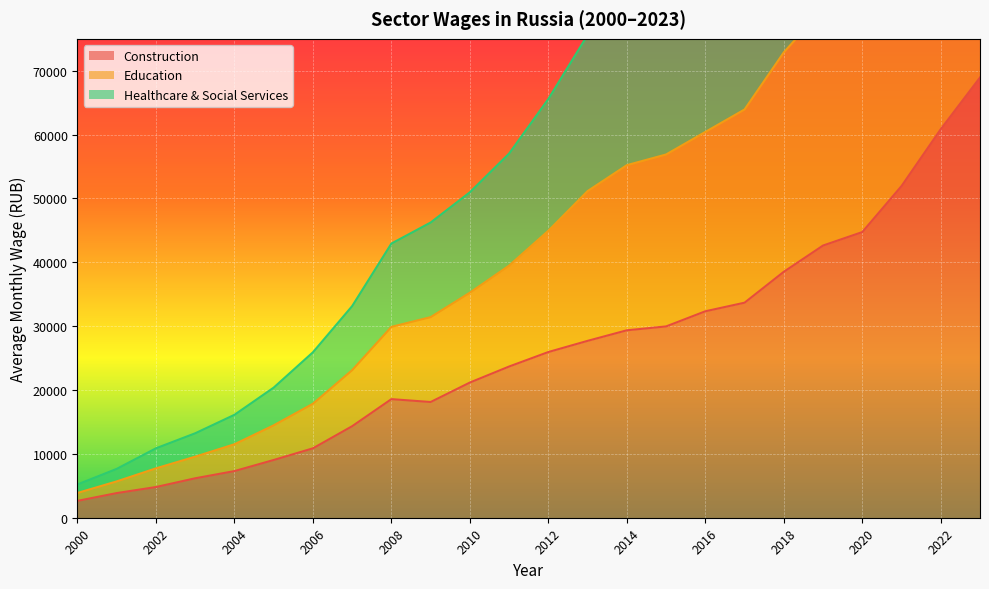

What is the average value of the education series?

70386.2